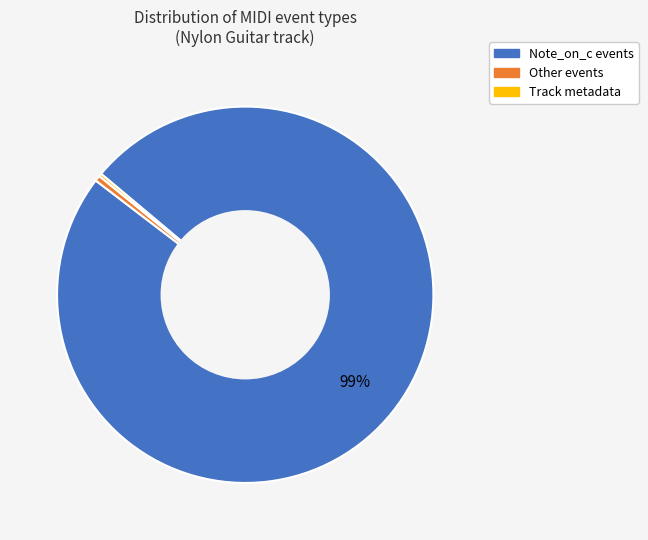

To the nearest percent, what is the average slice percentage?

33%